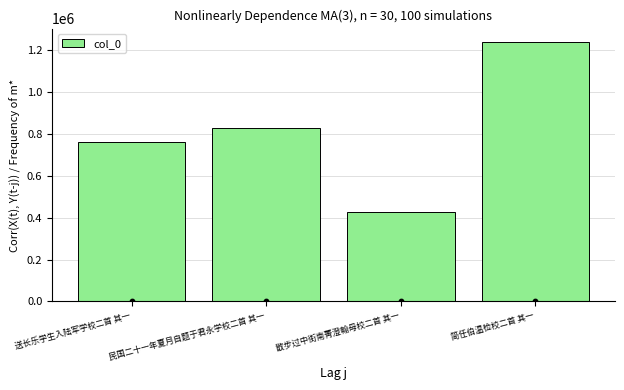

Which has a higher value, 民国二十一年夏月自题于君永学校二首 其一 or 简任伯温检校二首 其一?

简任伯温检校二首 其一